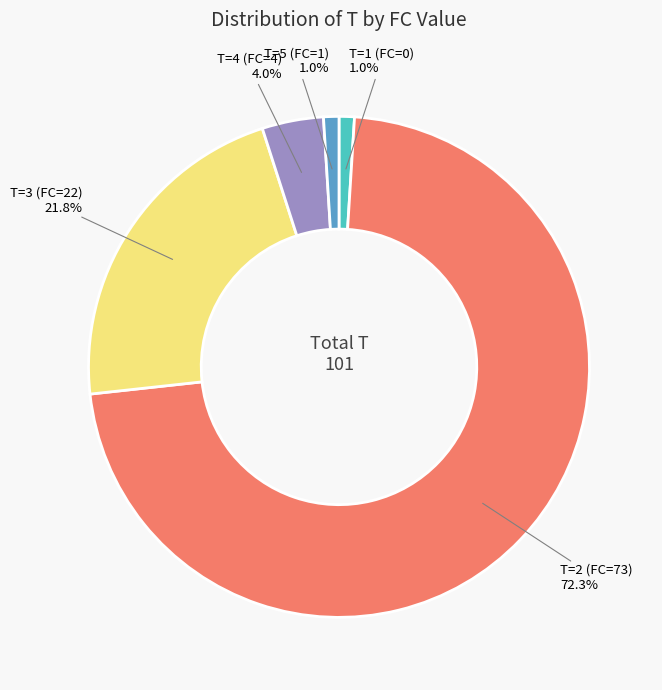

To the nearest percent, what is the difference between the largest and smallest slice percentages?

71%